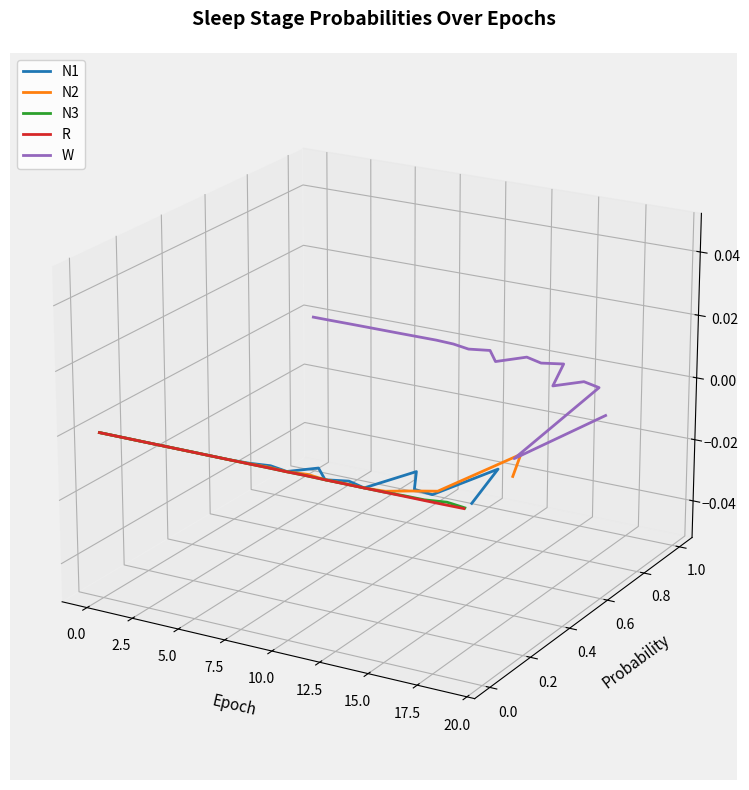

What is the sum of all W values?

0.3